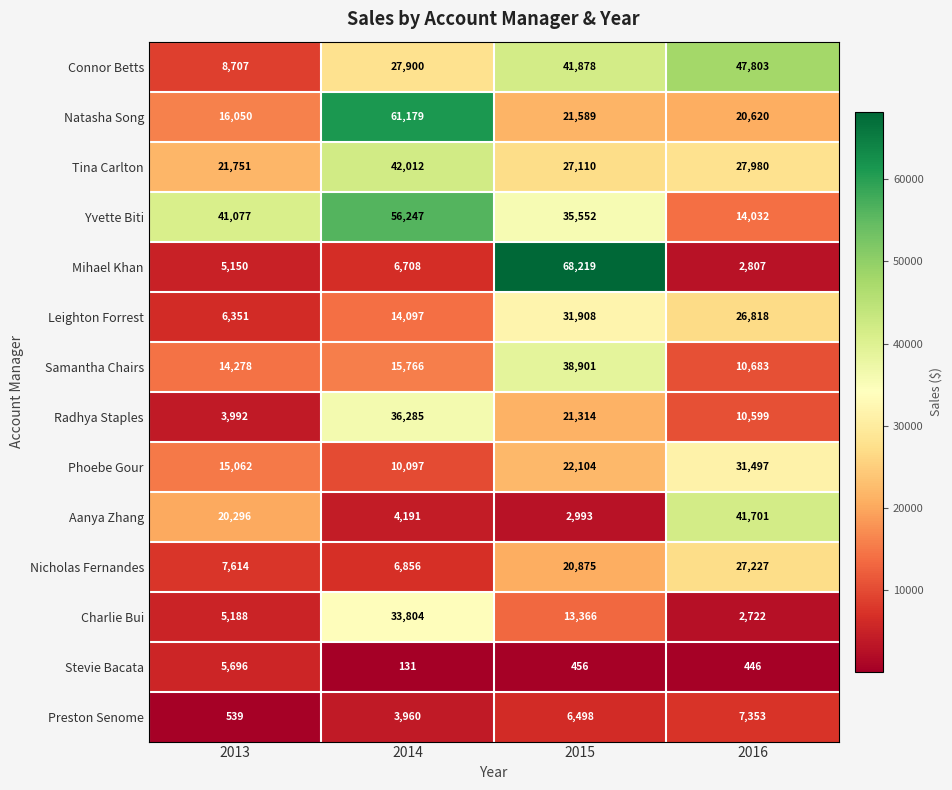

Is it true that Samantha Chairs equals 67693 at 2015?

False